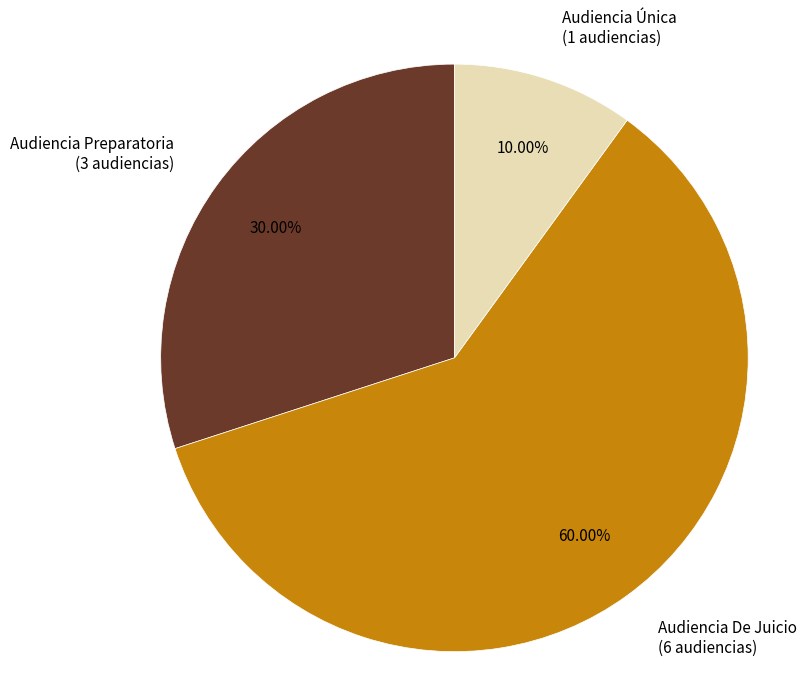

Rank the categories by value from lowest to highest.

Audiencia Única, Audiencia Preparatoria, Audiencia De Juicio